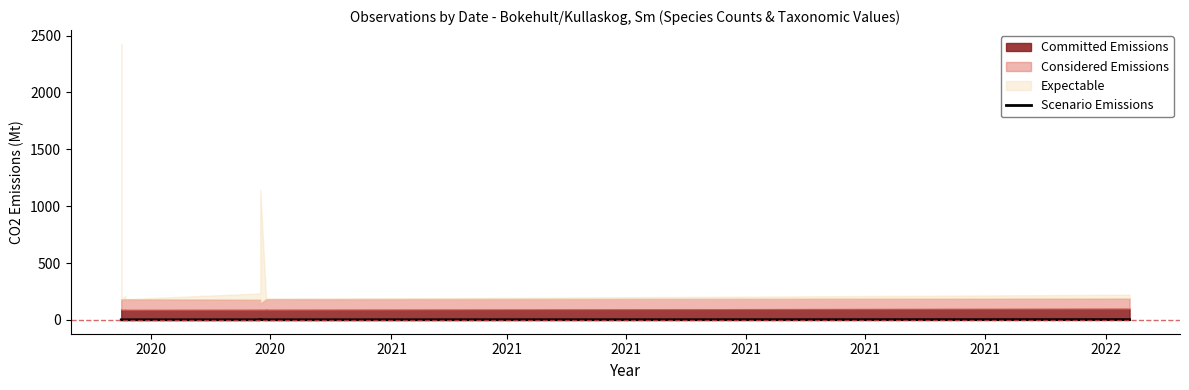

The chart shows a value of 0.7 at 18. True or false?

False